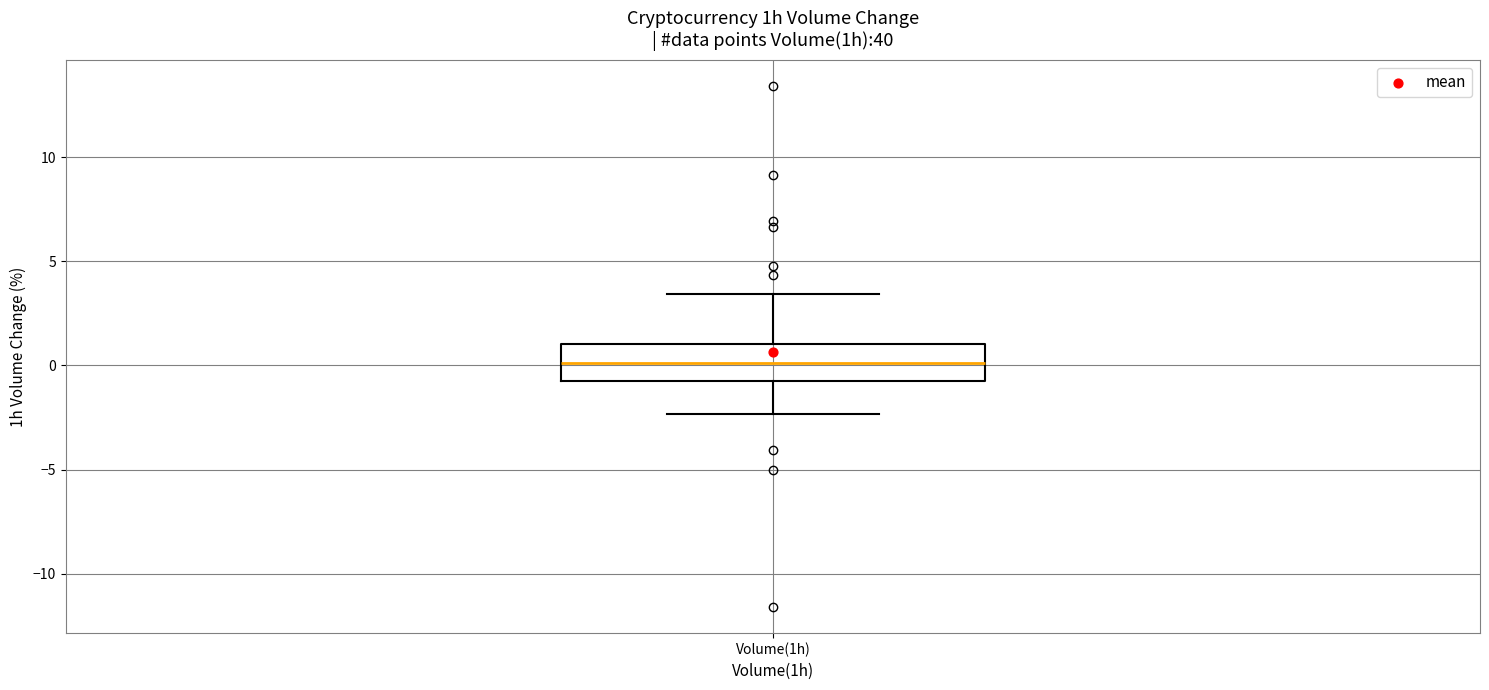

Where is the lower edge of the box for Volume(1h) on the y-axis? The values are not printed on the chart, so give them approximately, as read against the axis.

-0.5